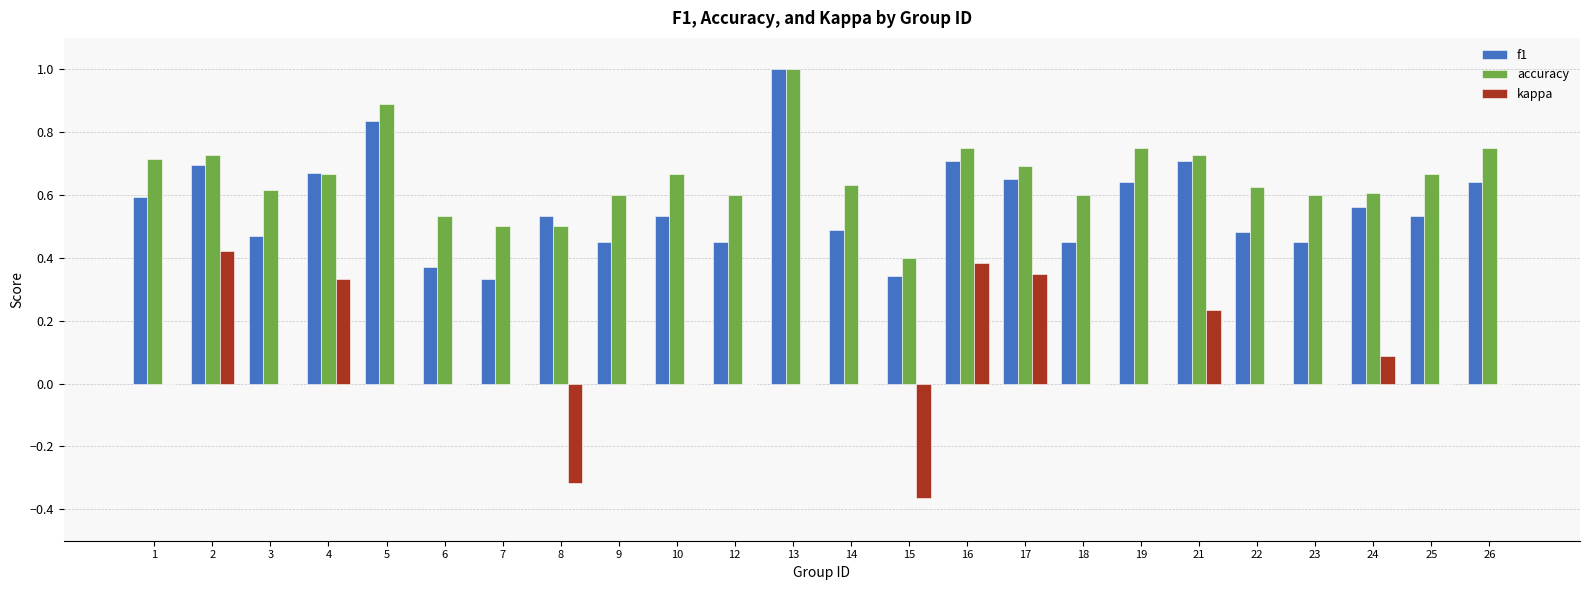

What is the total value across all series at 5?

1.7